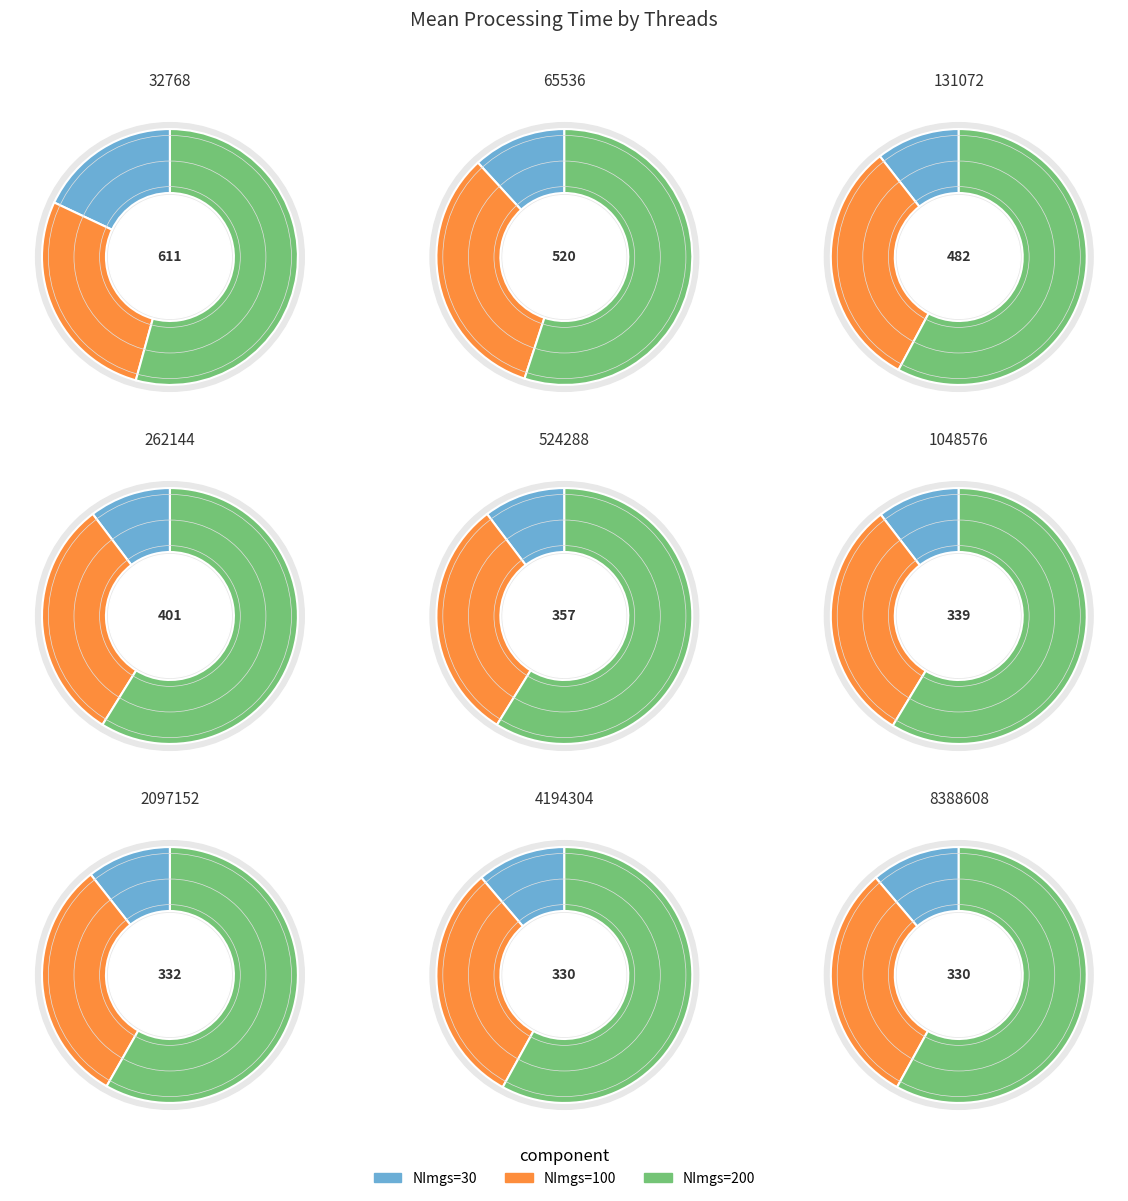

True or false: 4194304 accounts for 9% of the total.

True